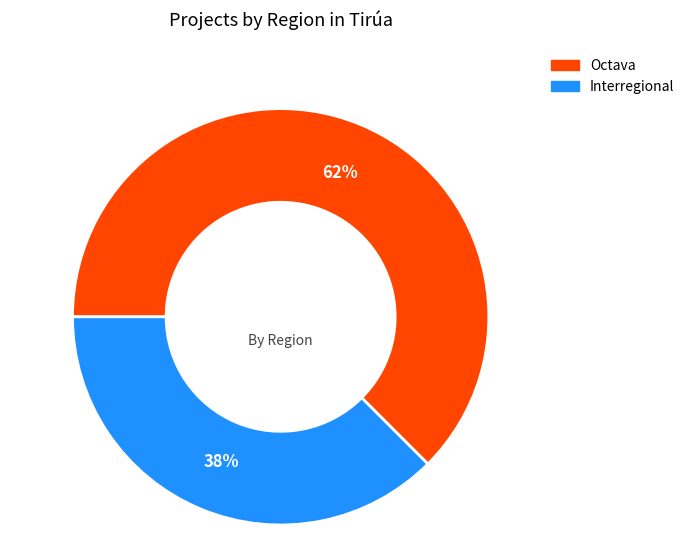

Is the sum of Interregional and Octava greater than half?

Yes